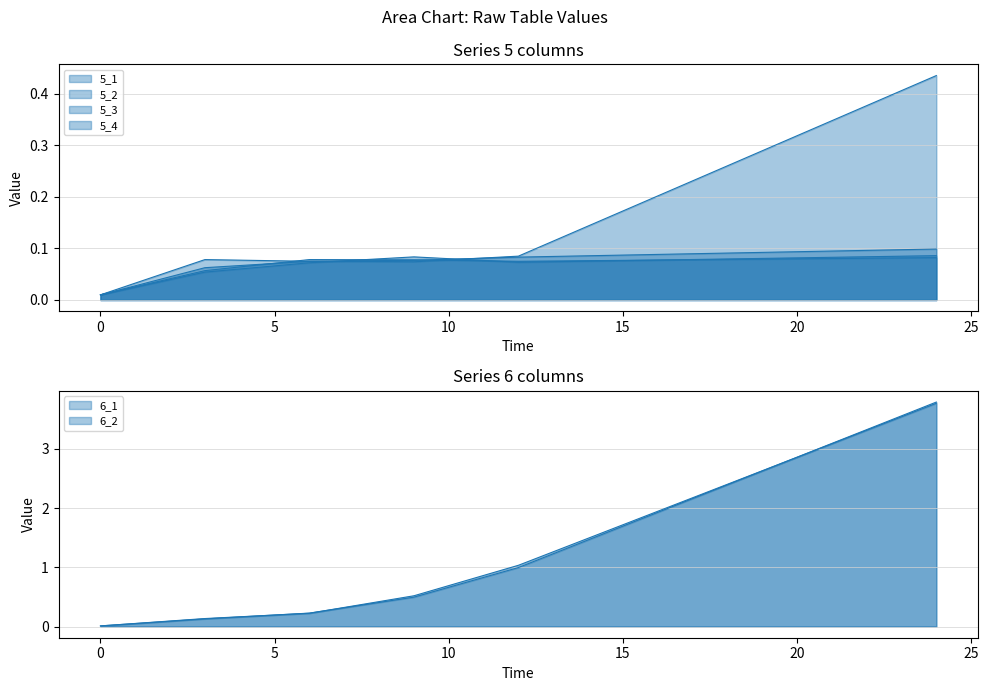

How many lines are shown in the chart?

6